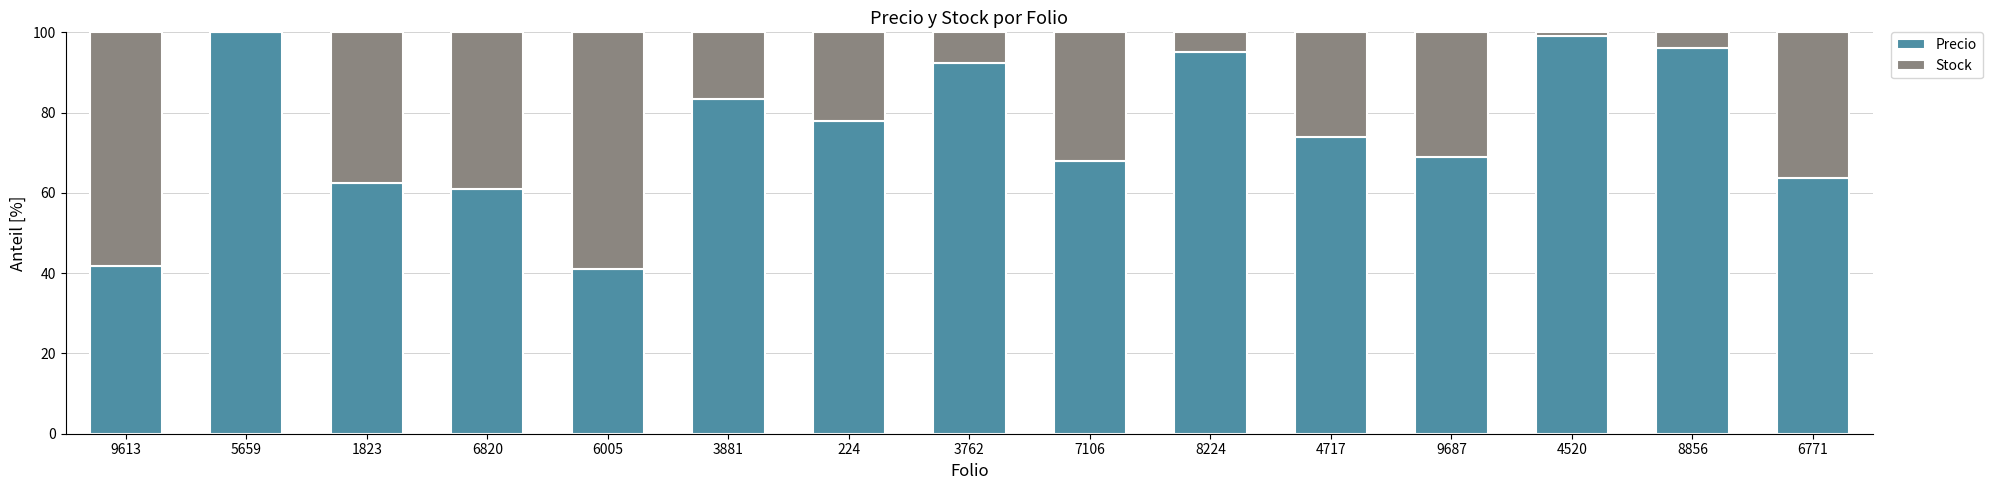

The value of Precio at 8224 is 95.1. True or false?

True